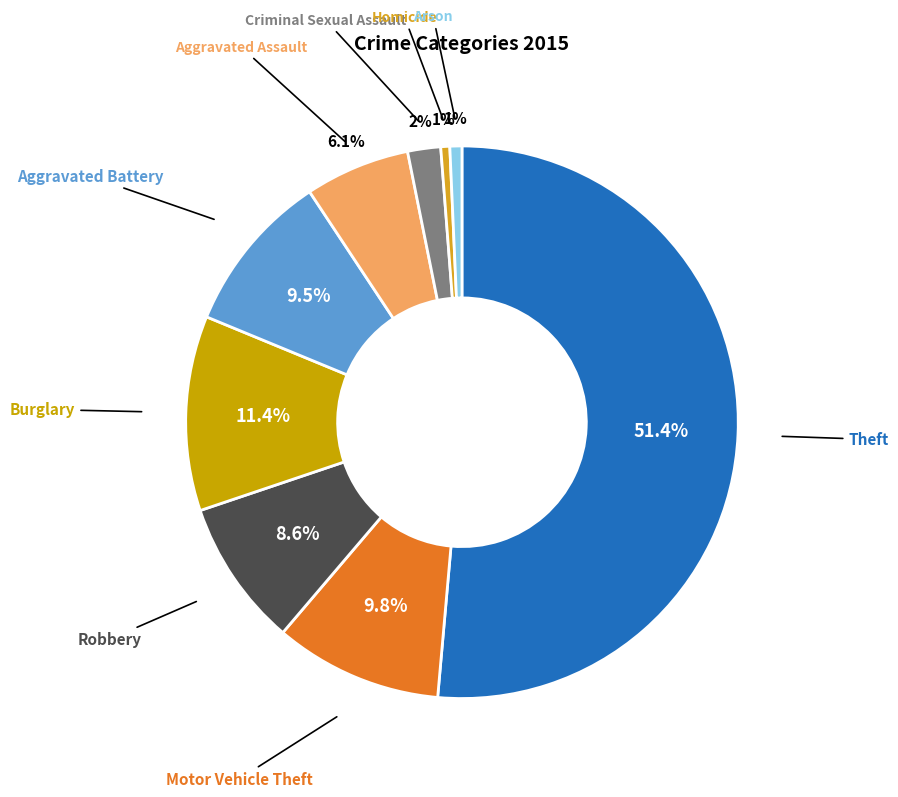

How many slices are in this pie chart?

9